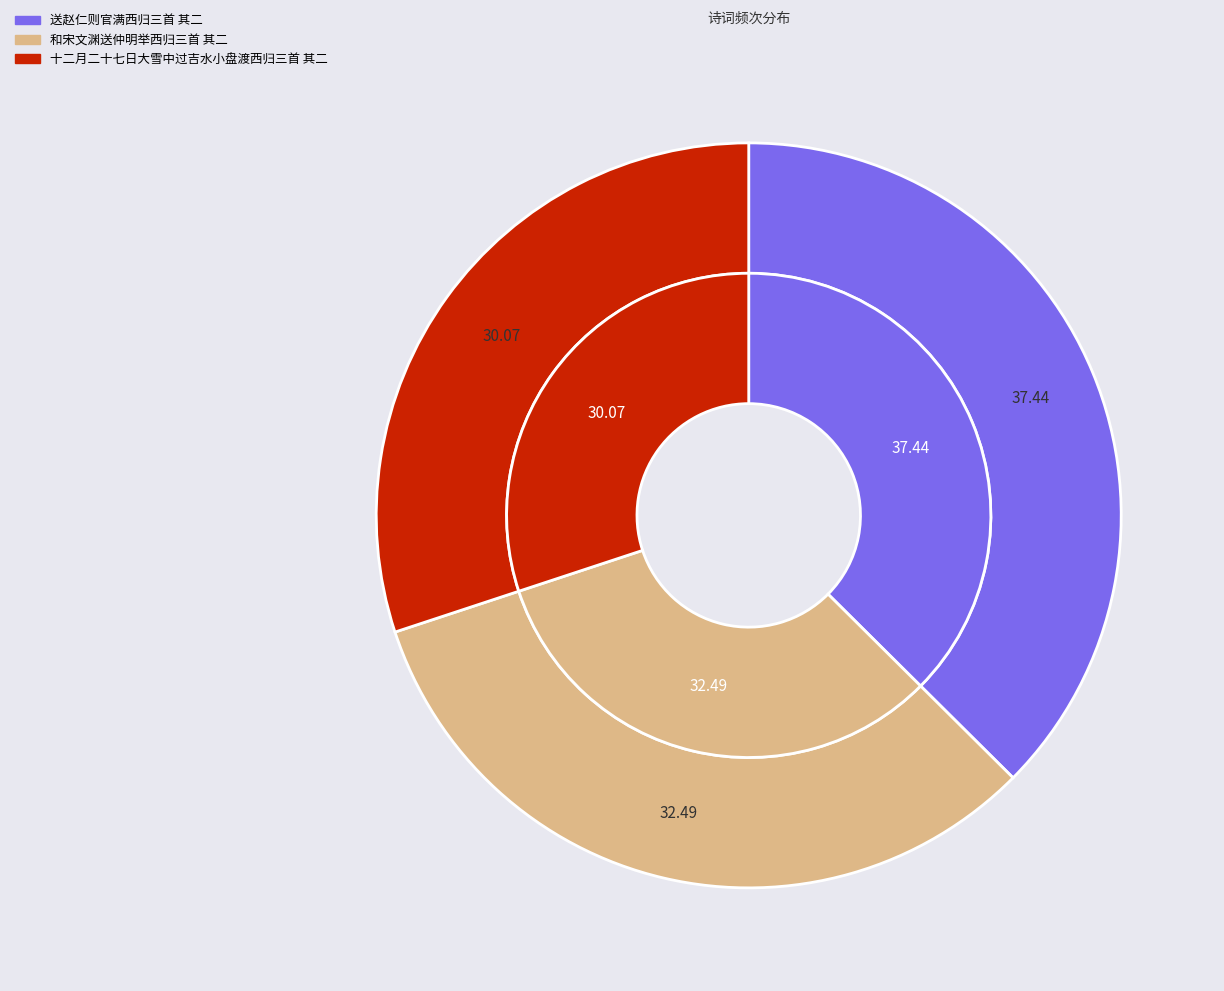

What is the smallest slice in the pie chart?

十二月二十七日大雪中过吉水小盘渡西归三首 其二